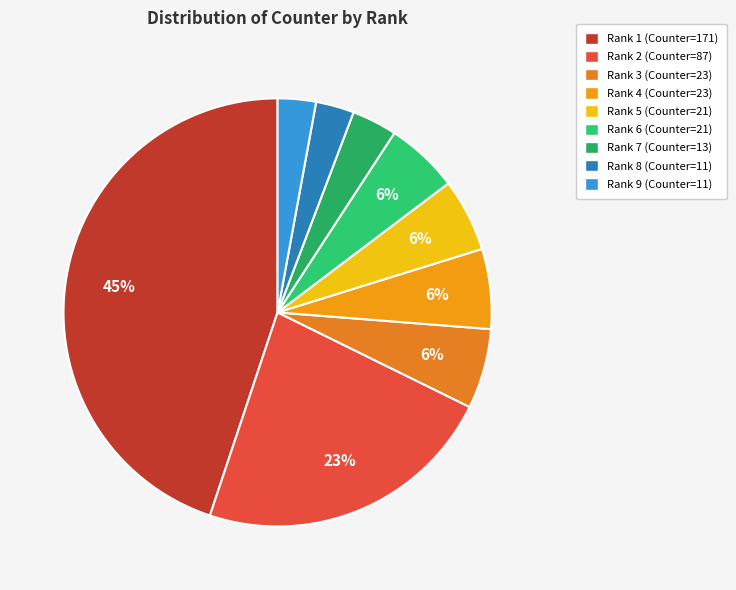

To the nearest percent, what portion does Rank 8 represent?

3%